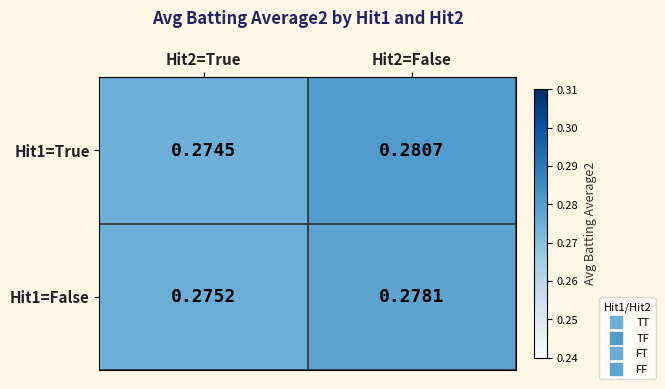

Is the value of Hit1=False at Hit2=False greater than the value of Hit1=True at Hit2=False?

No